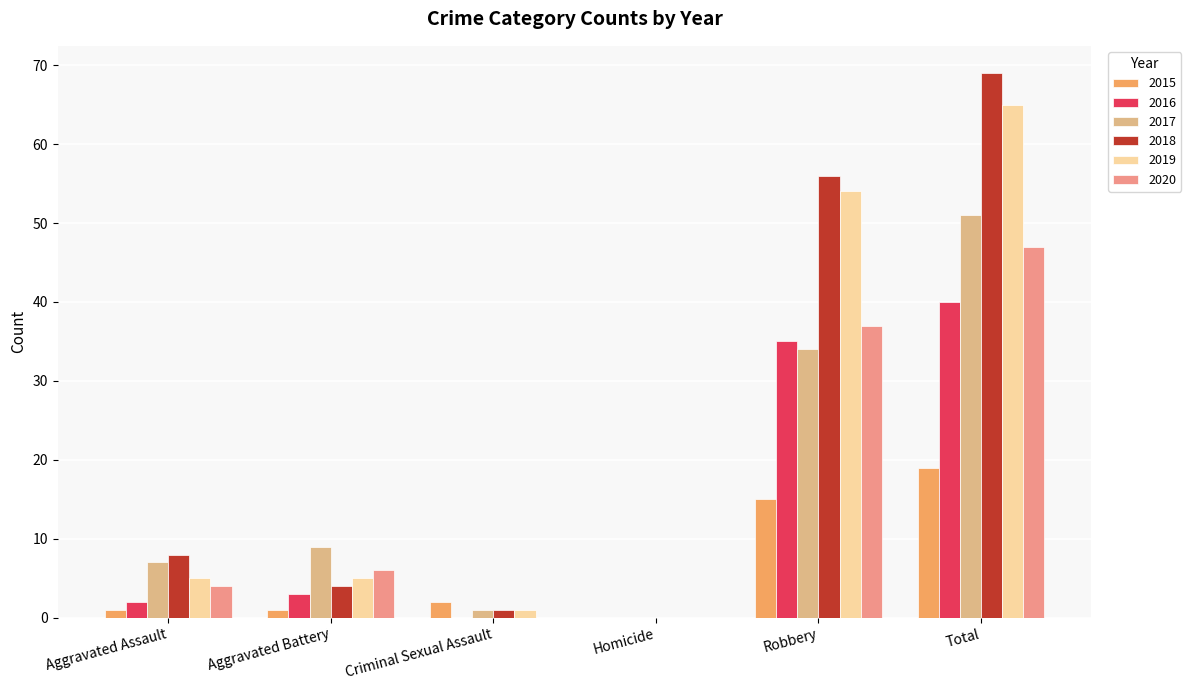

Count the number of data series in this chart.

6